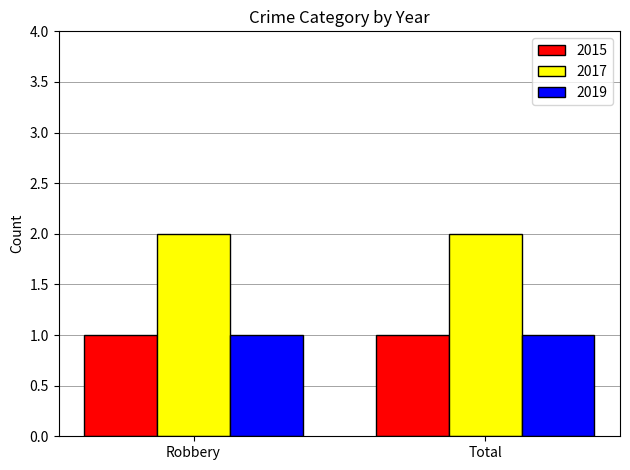

What is the smallest value displayed?

1